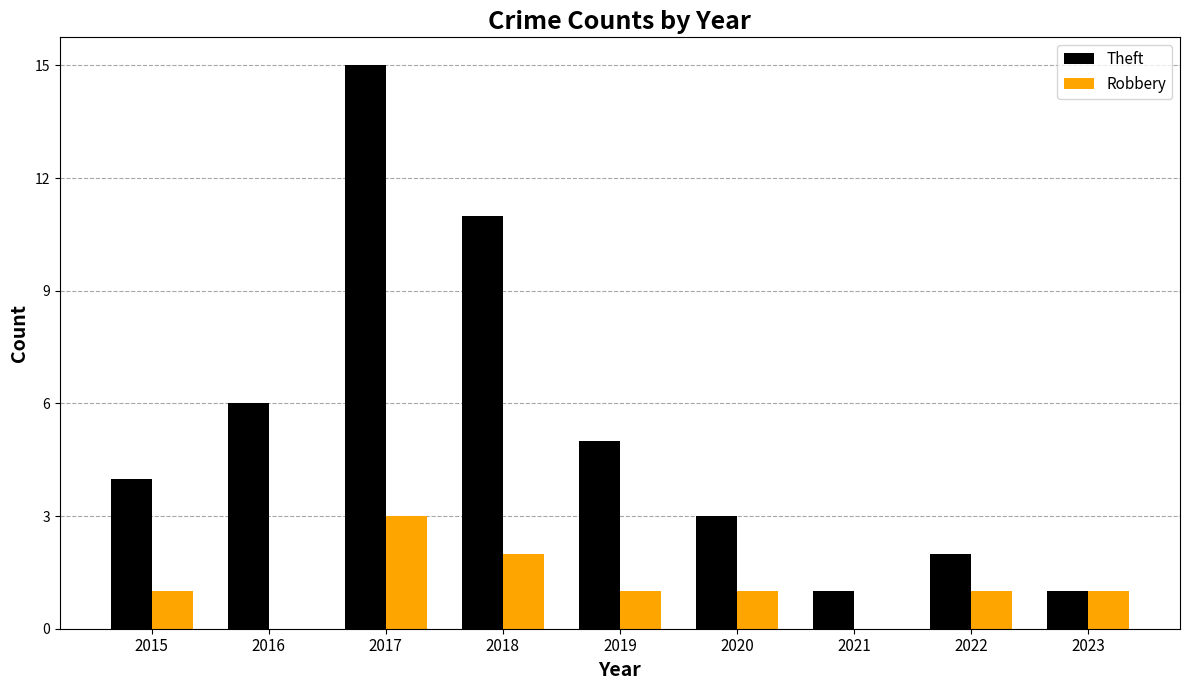

Is it true that Robbery equals 1 at 2015?

True